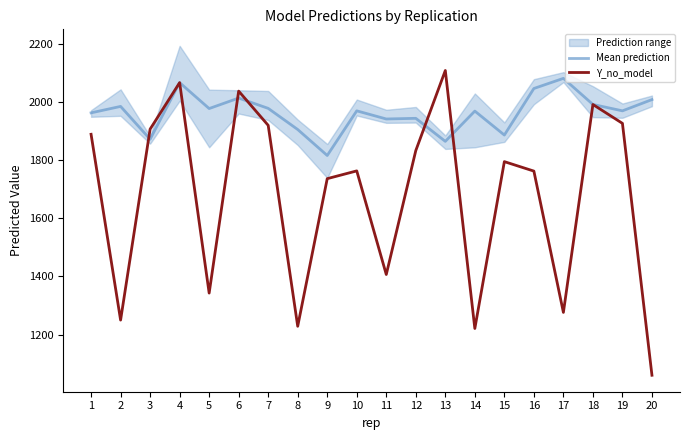

Which series has the largest range (max minus min)?

Y_no_model